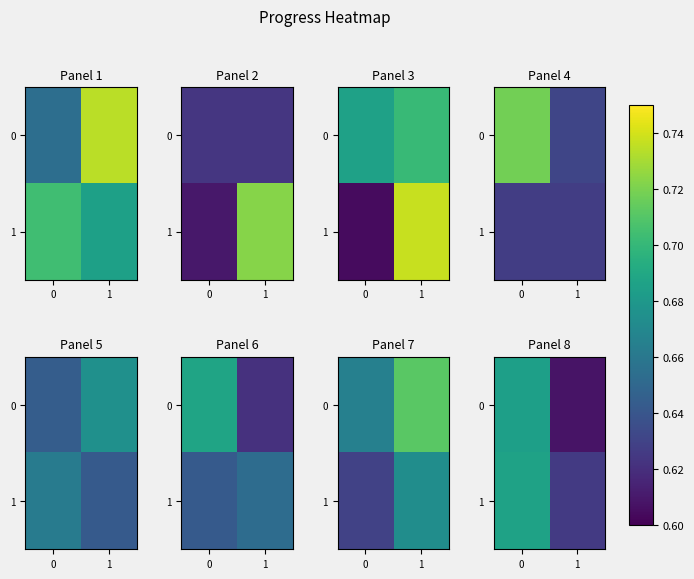

Rank the categories by 1 value from highest to lowest.

0, 1